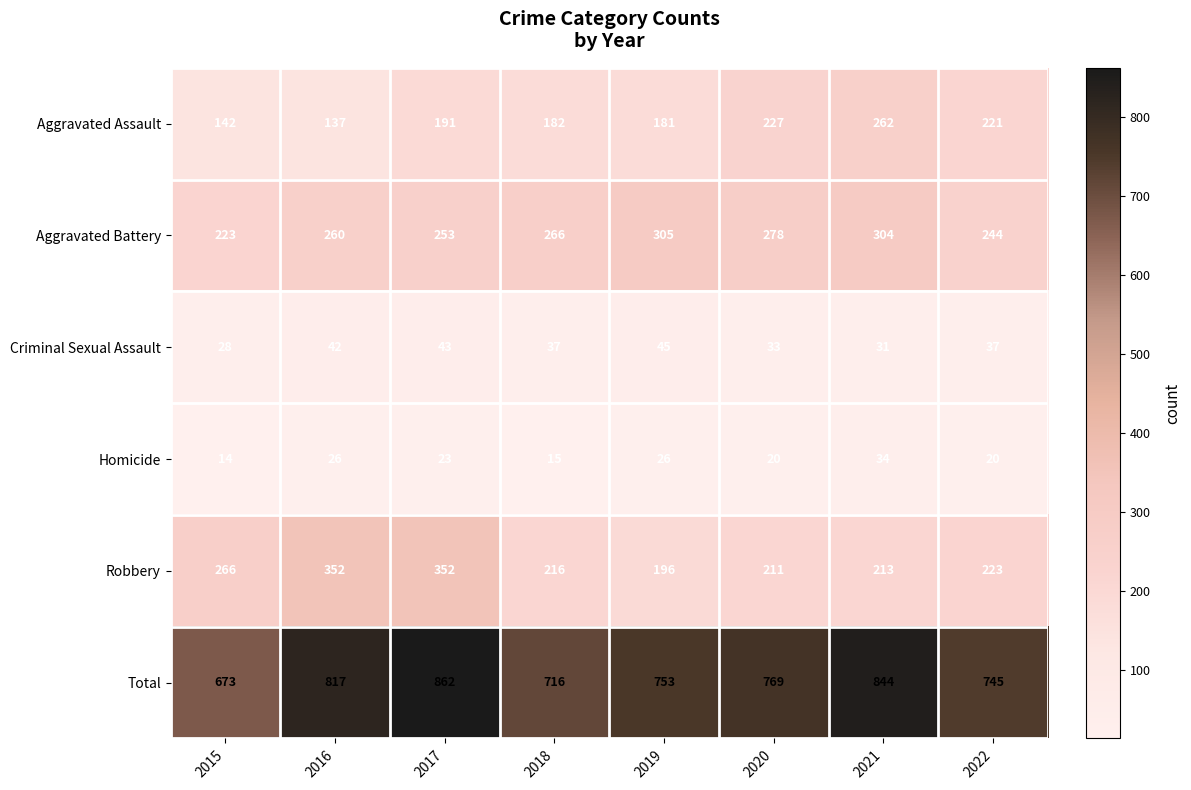

What is the spread (max minus min) of values at 2018?

701